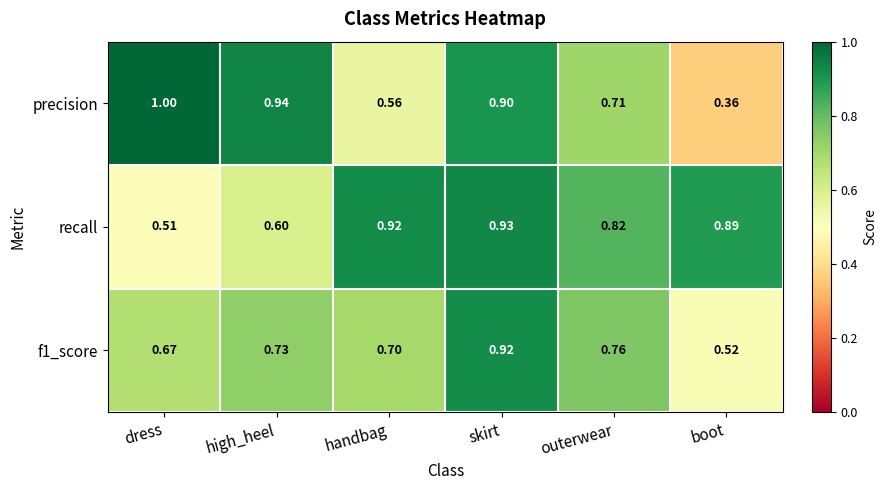

Which series has the largest total across all categories?

recall